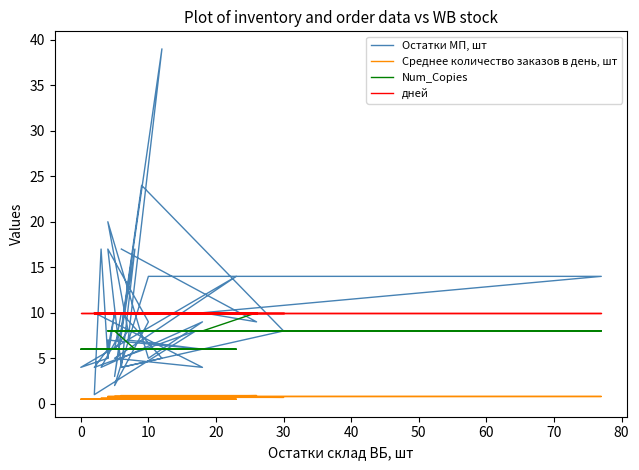

How many Num_Copies values are between 6 and 8?

38